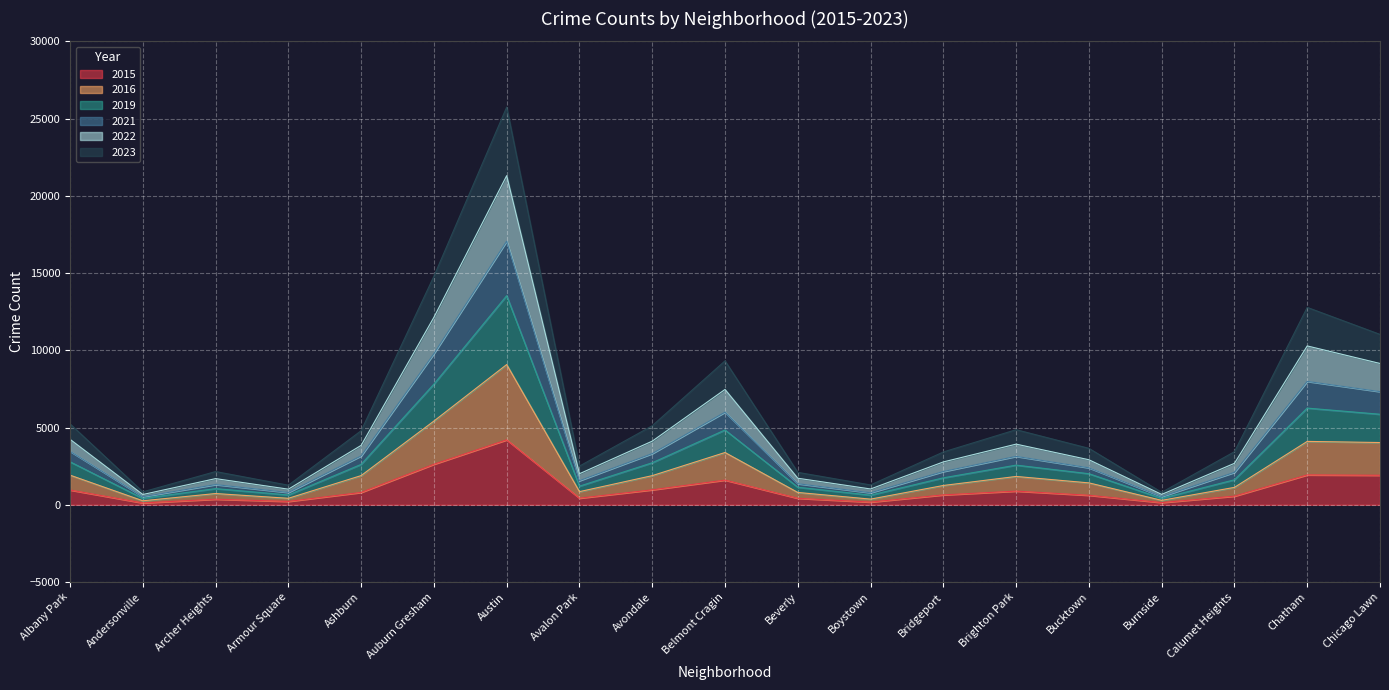

Rank the categories by 2021 value from highest to lowest.

Austin, Auburn Gresham, Chatham, Chicago Lawn, Belmont Cragin, Albany Park, Avondale, Brighton Park, Ashburn, Bucktown, Calumet Heights, Bridgeport, Avalon Park, Archer Heights, Beverly, Boystown, Armour Square, Andersonville, Burnside